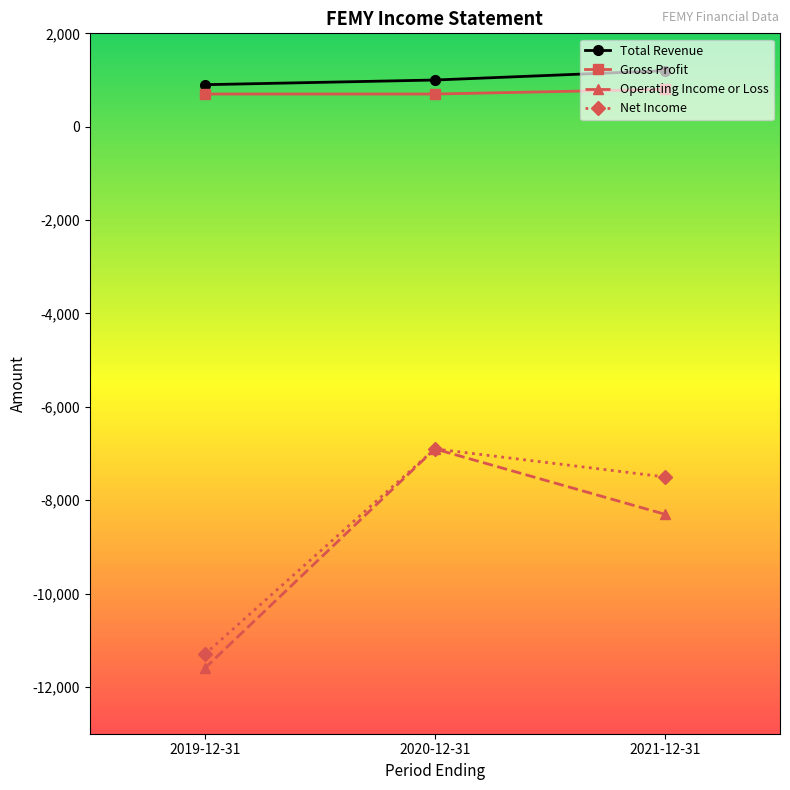

List the labels in order of Net Income value, smallest first.

2019-12-31, 2021-12-31, 2020-12-31